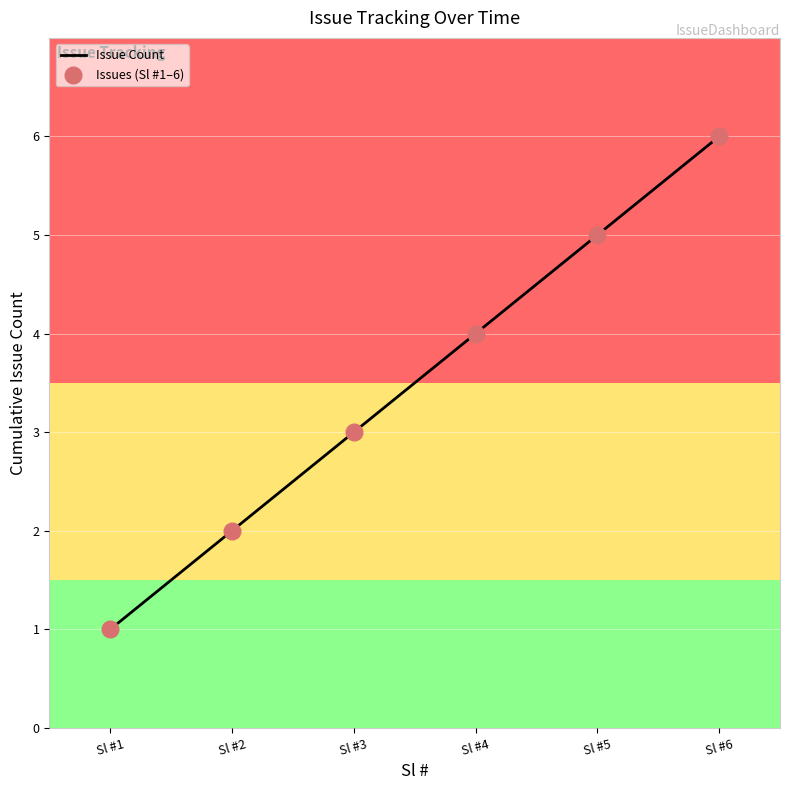

What is the ratio of the value at Sl #5 to the value at Sl #2?

2.5